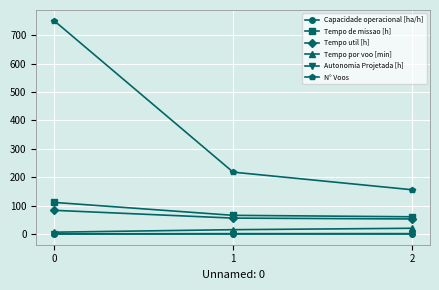

What is the highest value of the Tempo util [h] series?

83.6